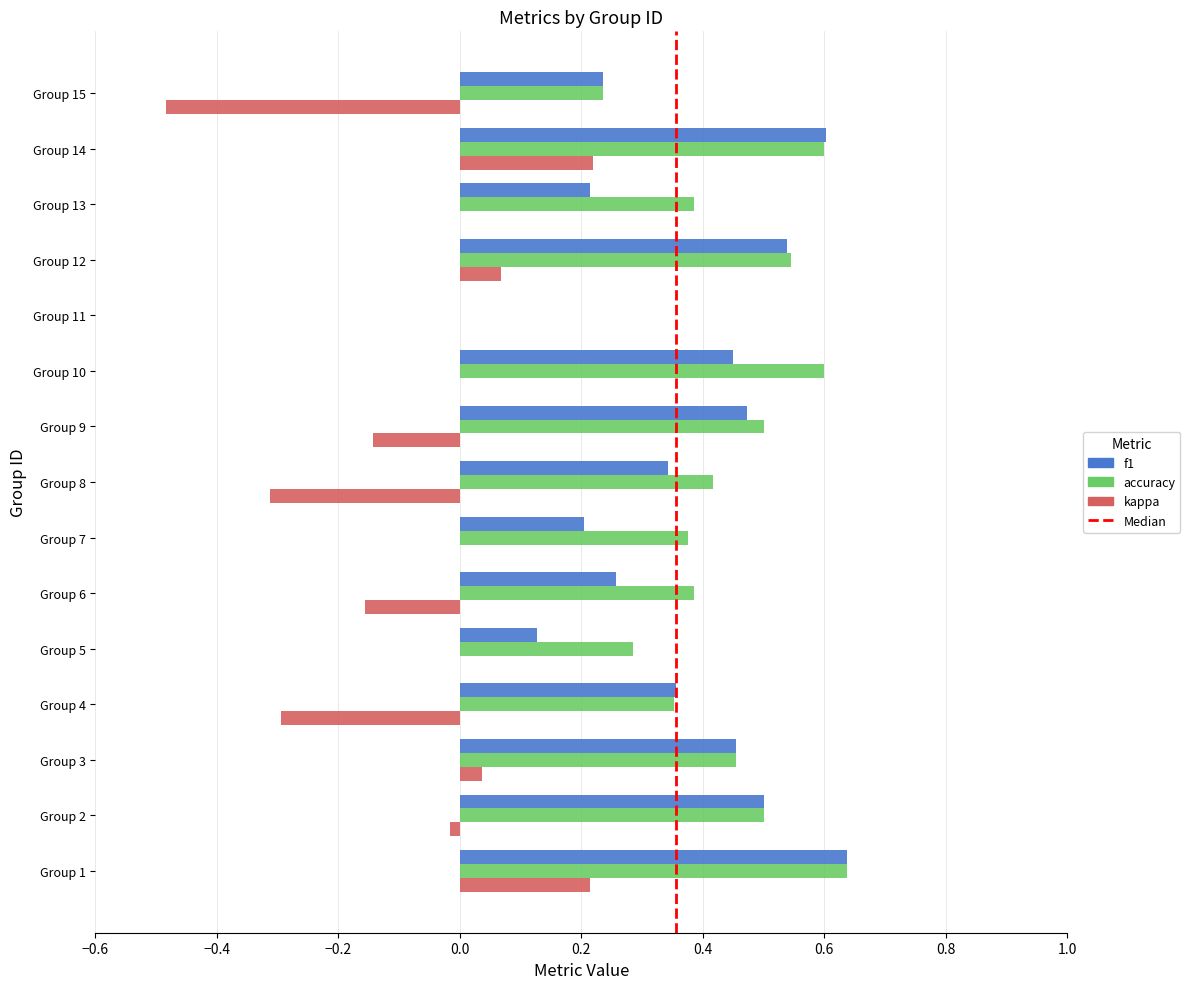

Which category has the highest value in the f1 series?

Group 1